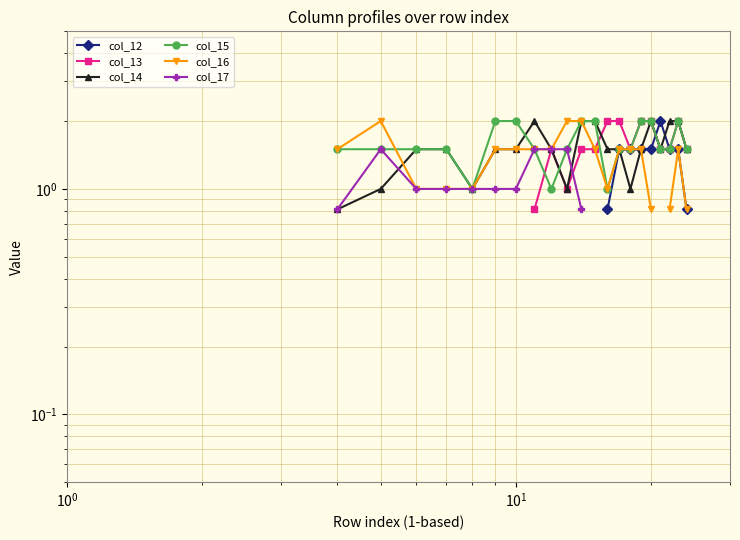

How many series are shown in this chart?

6